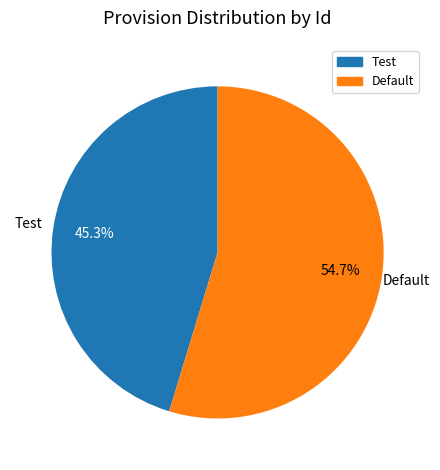

Rank the categories by value from lowest to highest.

Test, Default